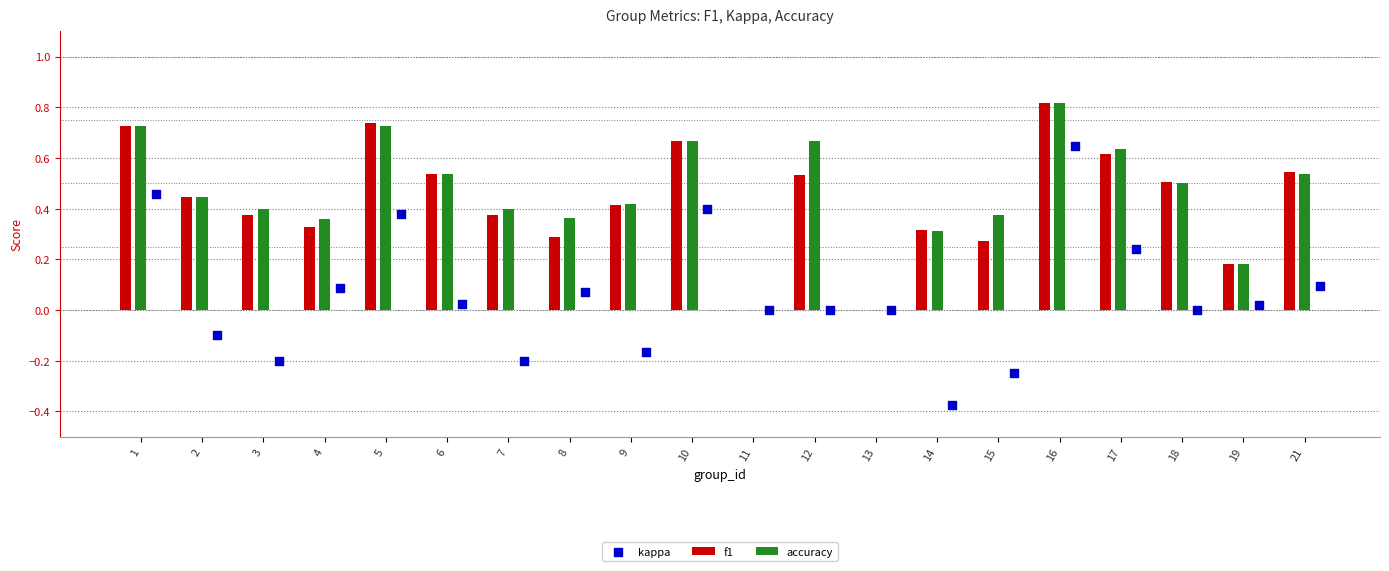

What are all the series names shown in the legend?

f1, accuracy, kappa